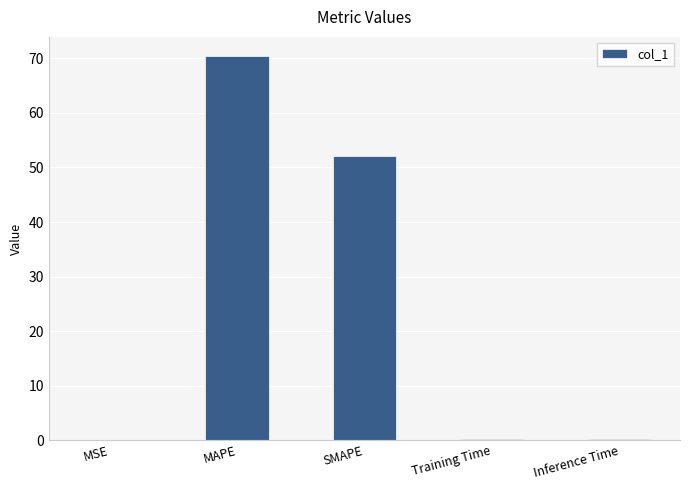

What is the sum of all values?

122.9